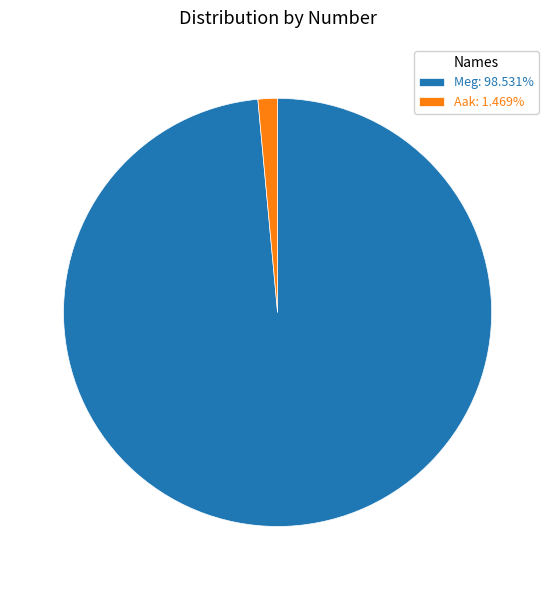

Is the sum of Meg and Aak greater than half?

Yes